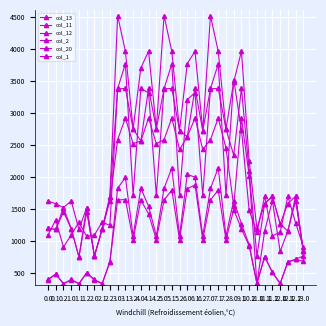

Count the number of data series in this chart.

6